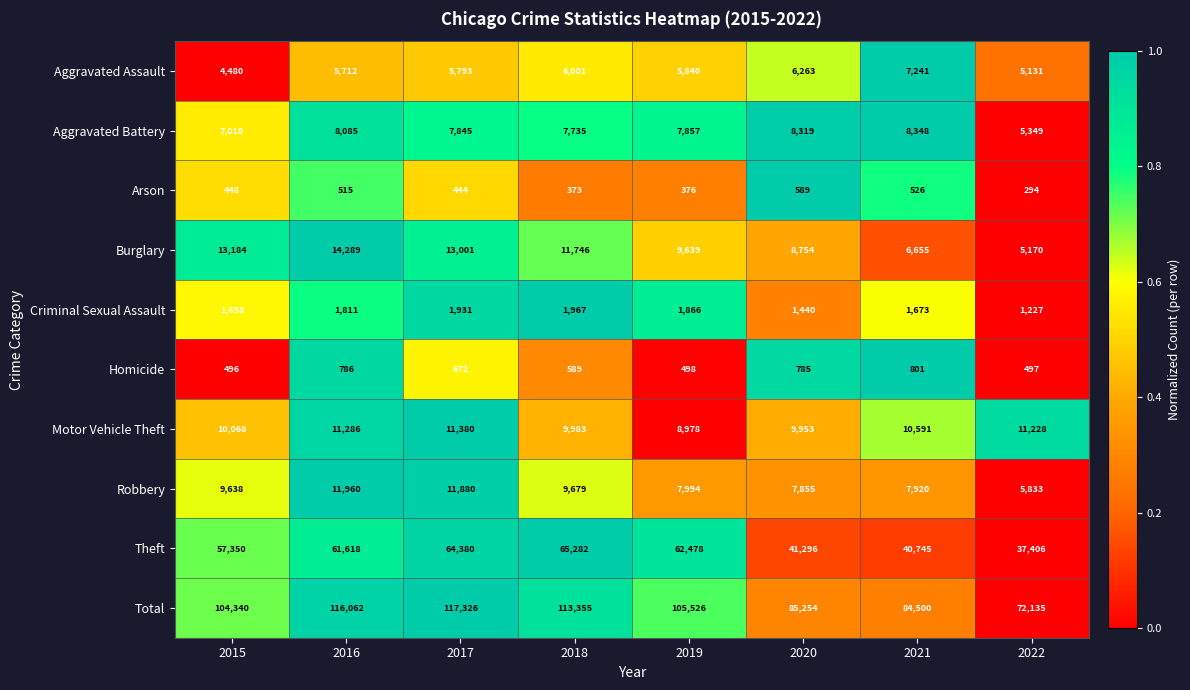

Read the Homicide value at 2020.

785